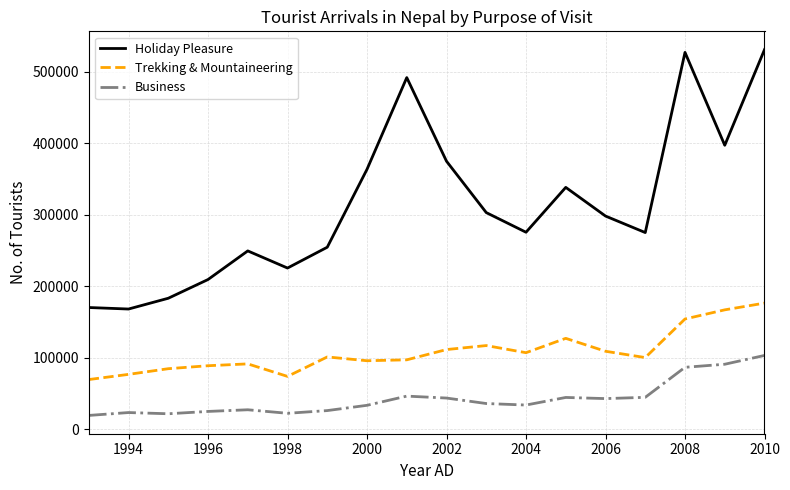

How many lines are shown in the chart?

3